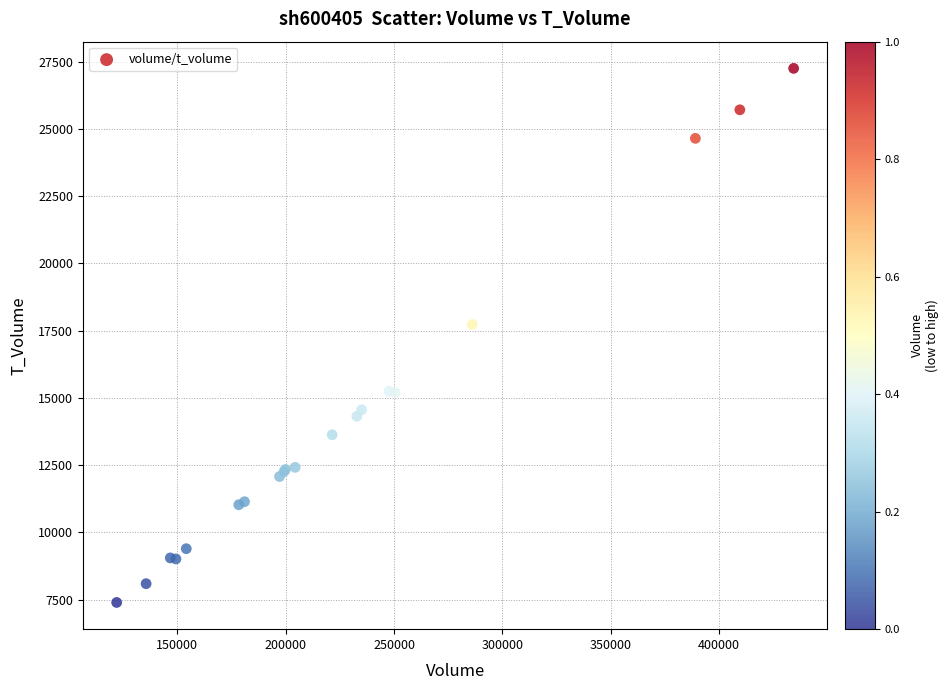

What Y value in the scatter plot is closest to 17322?

17730